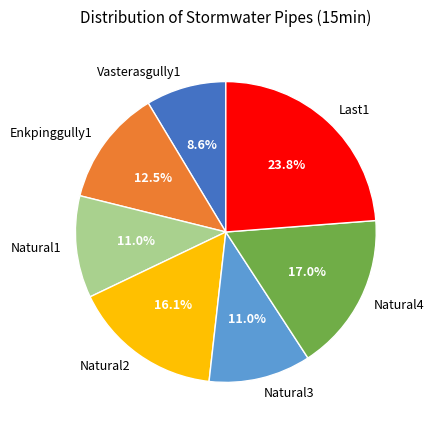

What percentage is NOT represented by Natural2?

83.9%